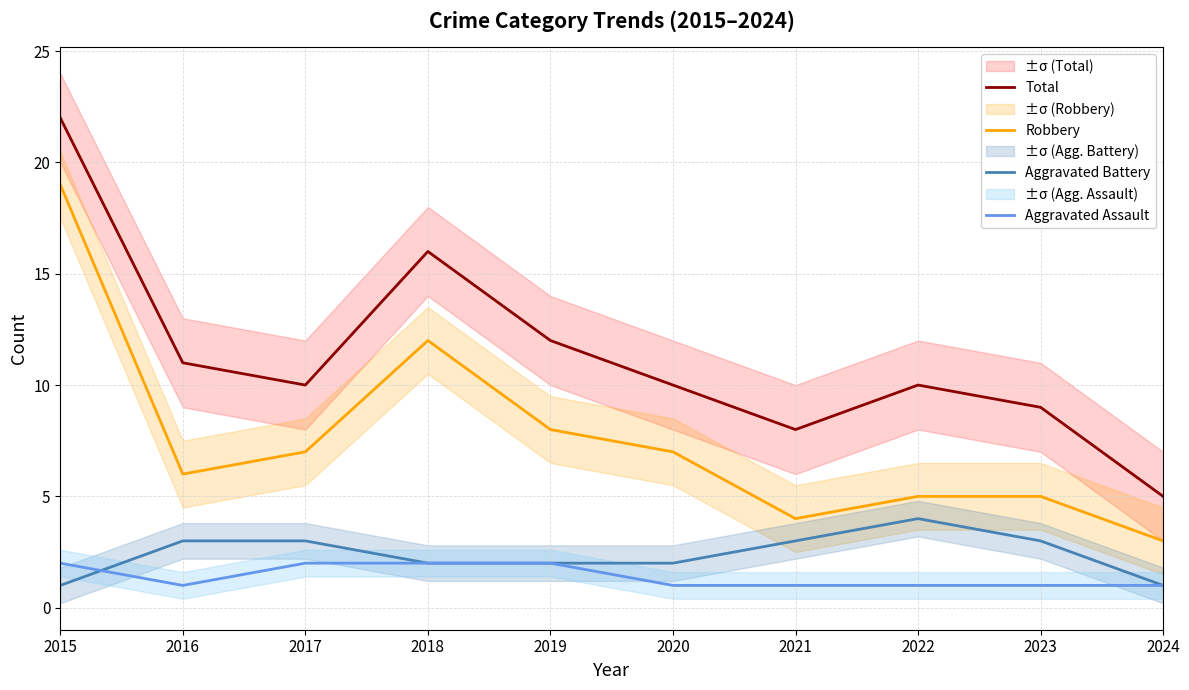

The value of Total at 2019 is 18. True or false?

False